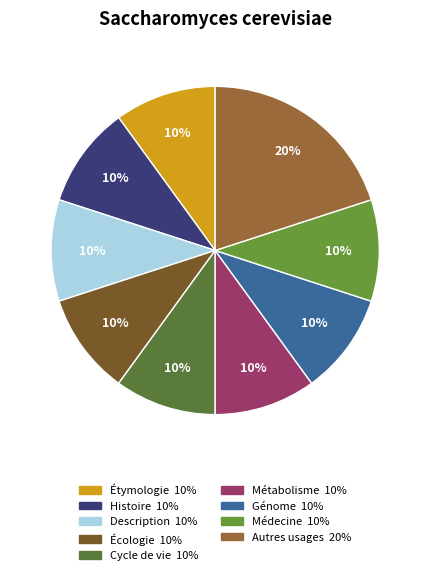

Count the number of slices in the pie.

9